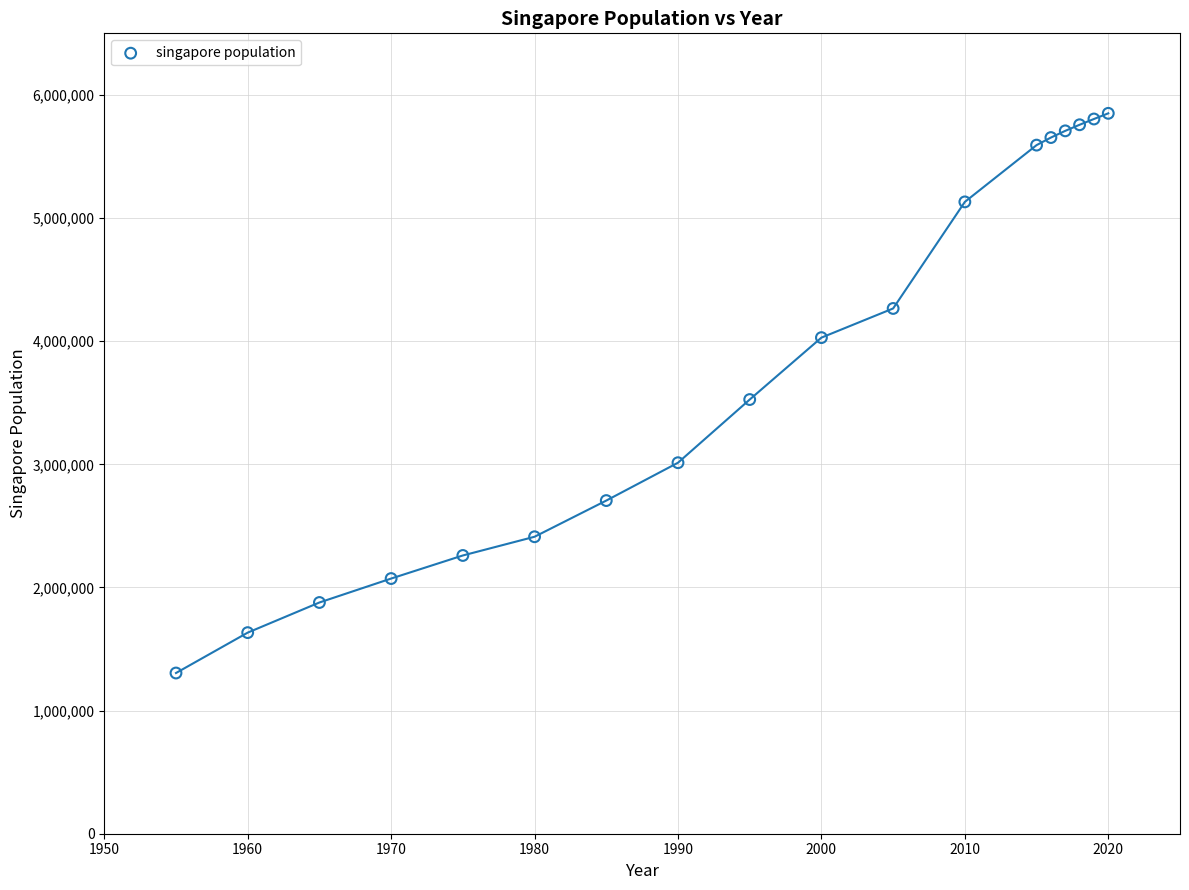

What is the range of X values (max minus min)?

65